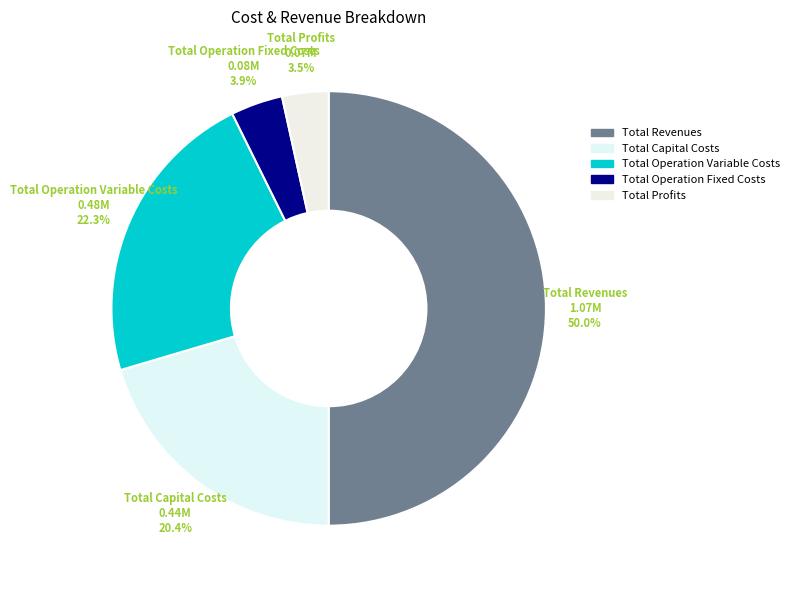

What percentage do Total Capital Costs and Total Operation Fixed Costs together represent?

24.3%